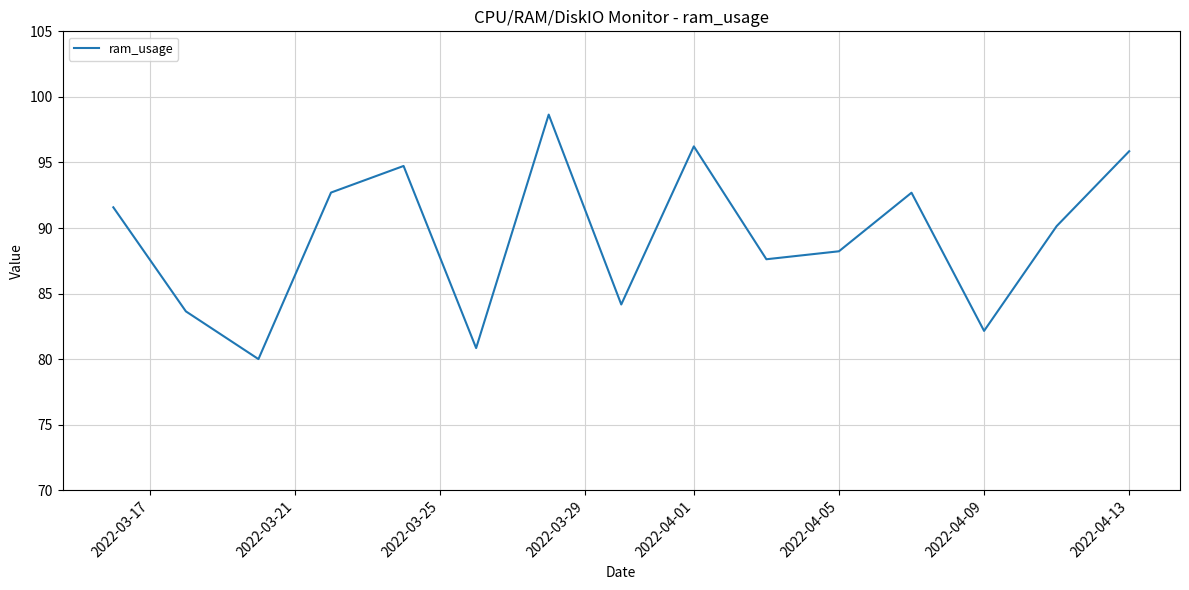

Does the chart display data point markers on the line(s)?

No